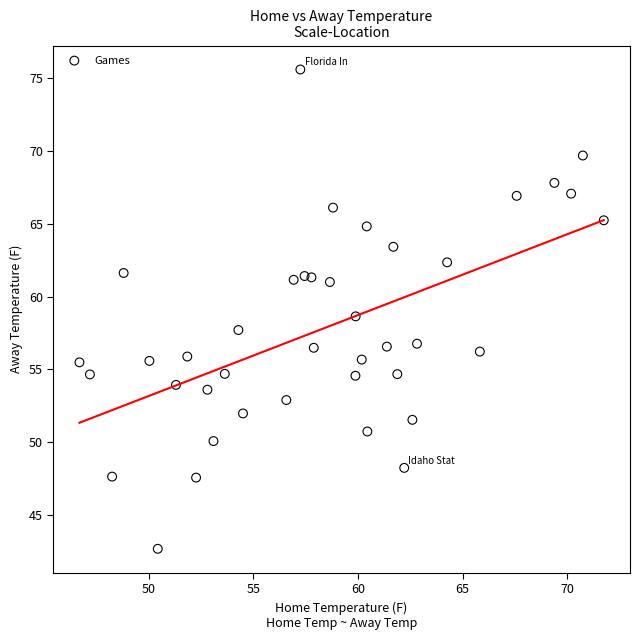

What is the range of X values (max minus min)?

25.0